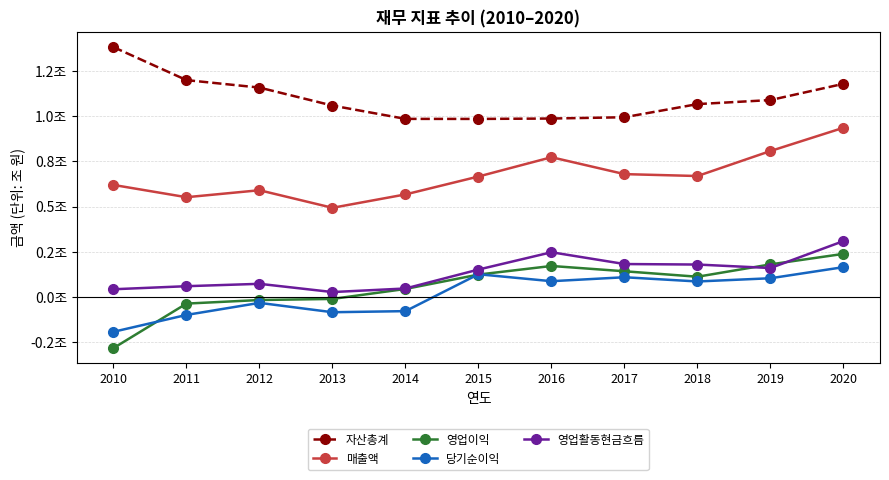

Which series changed the most between 2010 and 2014?

자산총계